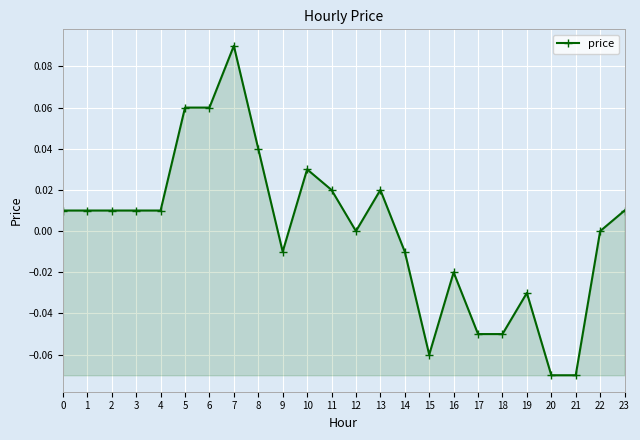

How many distinct data groups are displayed?

1